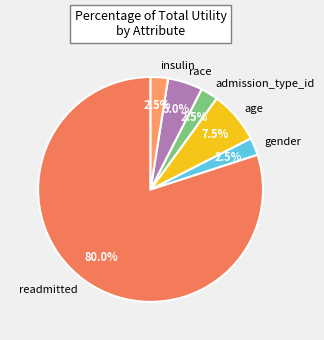

What percentage is NOT represented by race?

95.0%